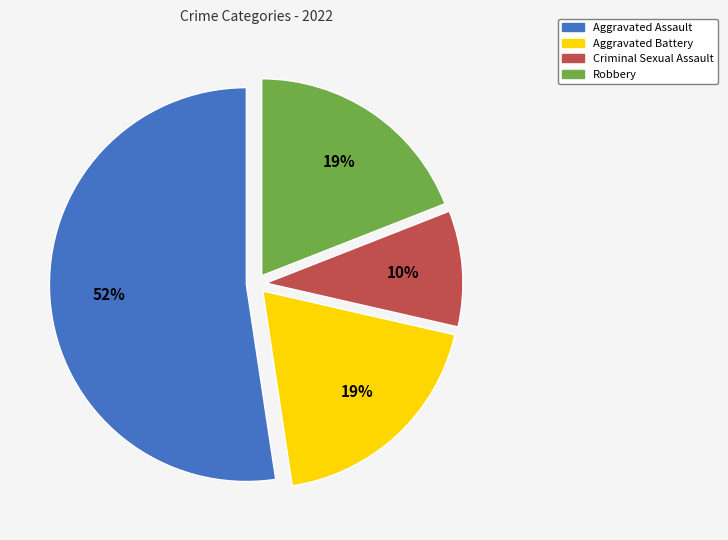

Approximately how many times larger is the value at Criminal Sexual Assault compared to Robbery?

0.5